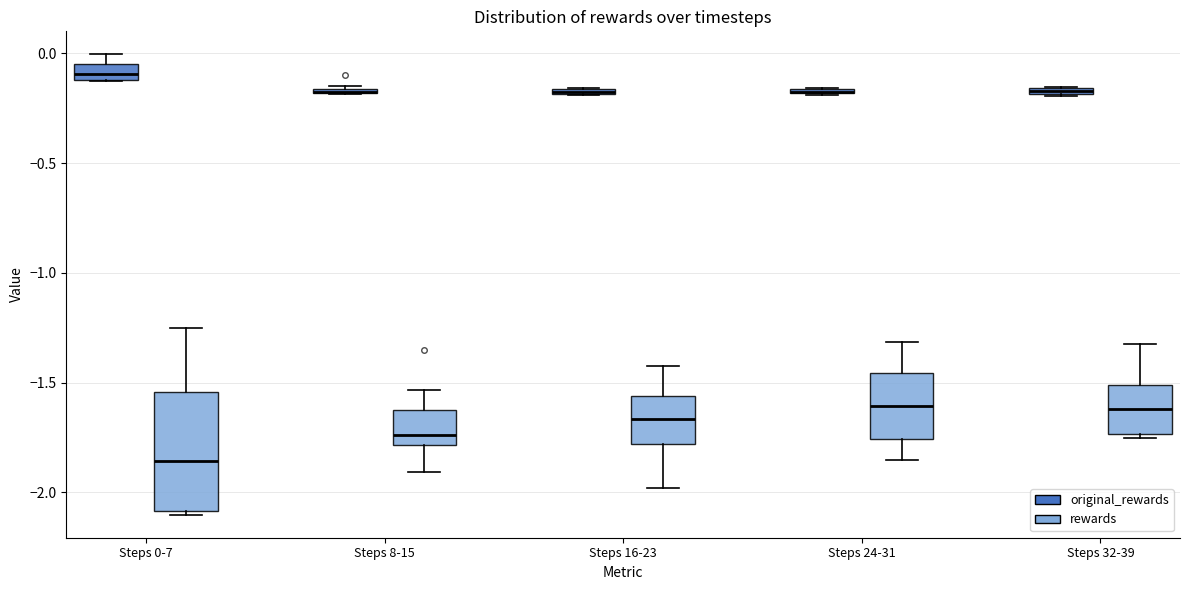

Comparing the boxes themselves (not the whiskers), which one is the tallest?

Steps 0-7 (rewards)